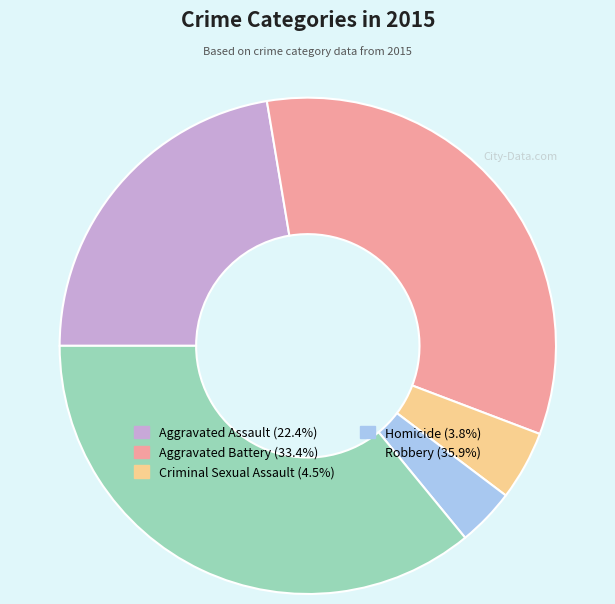

Rank the categories by value from highest to lowest.

Robbery, Aggravated Battery, Aggravated Assault, Criminal Sexual Assault, Homicide